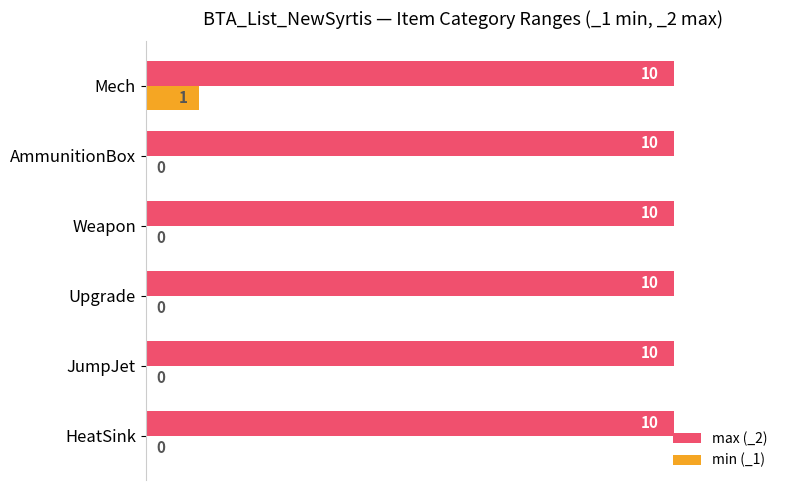

What is the sum of all max (_2) values?

60